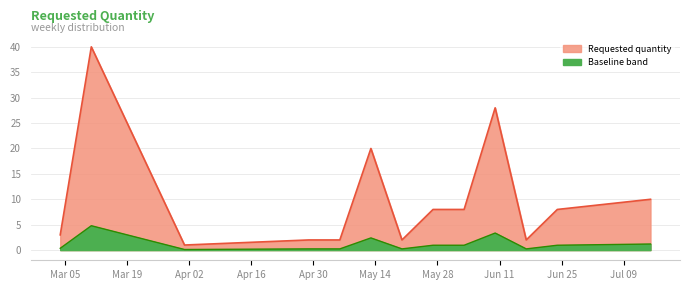

Reading left to right, list all the values displayed in this chart.

3	40	1	2	2	20	2	8	8	28	2	8	10